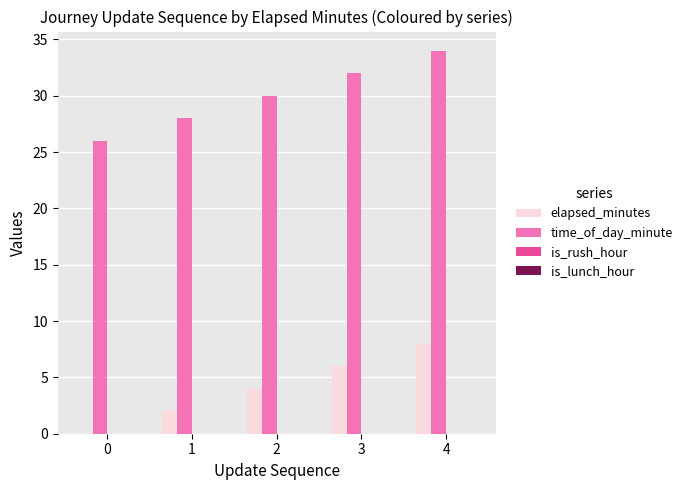

Count the time_of_day_minute values in the range 28 to 32.

3